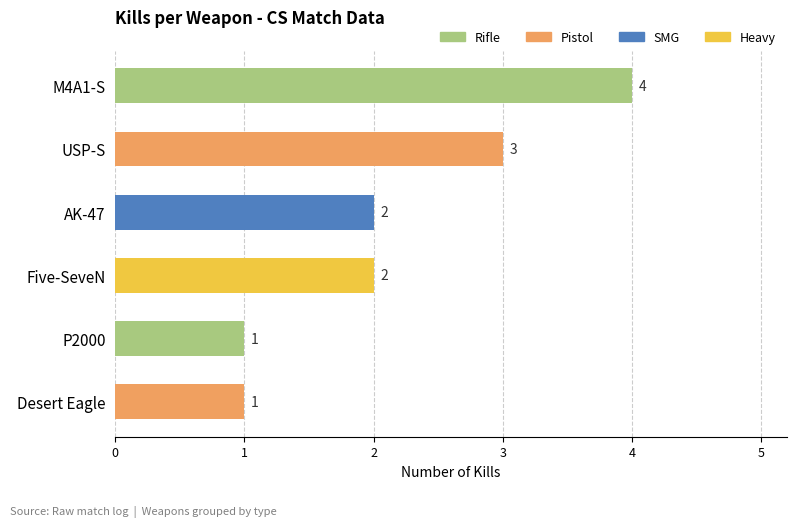

Approximately how many times larger is the value at Five-SeveN compared to M4A1-S?

0.5